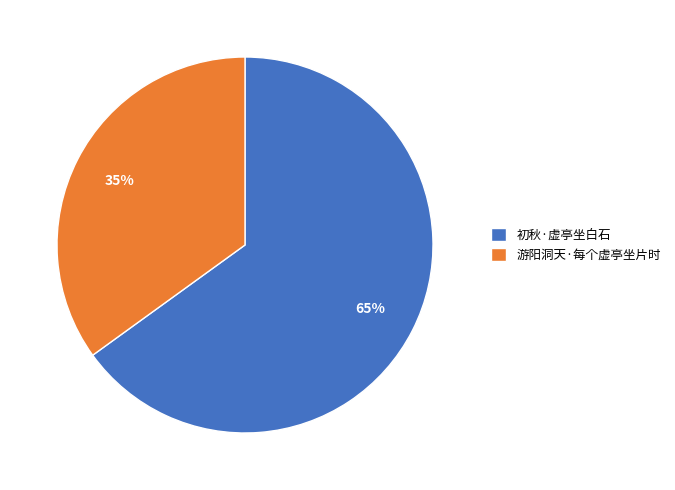

Does any single category account for the majority?

Yes